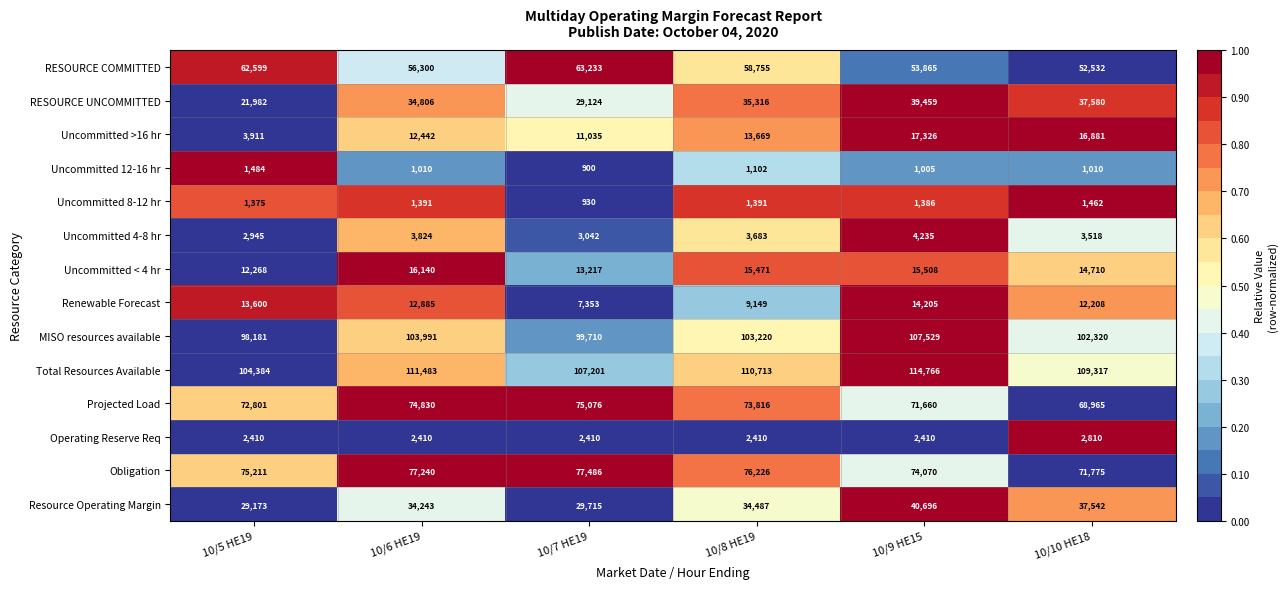

What is the average value of the MISO resources available series?

102492